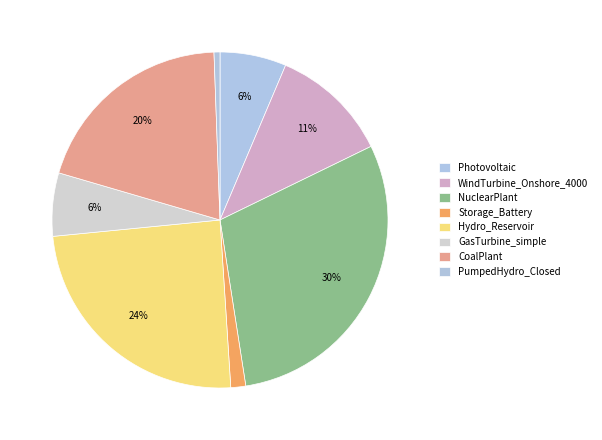

Is it true that PumpedHydro_Closed is 11% of the pie?

False